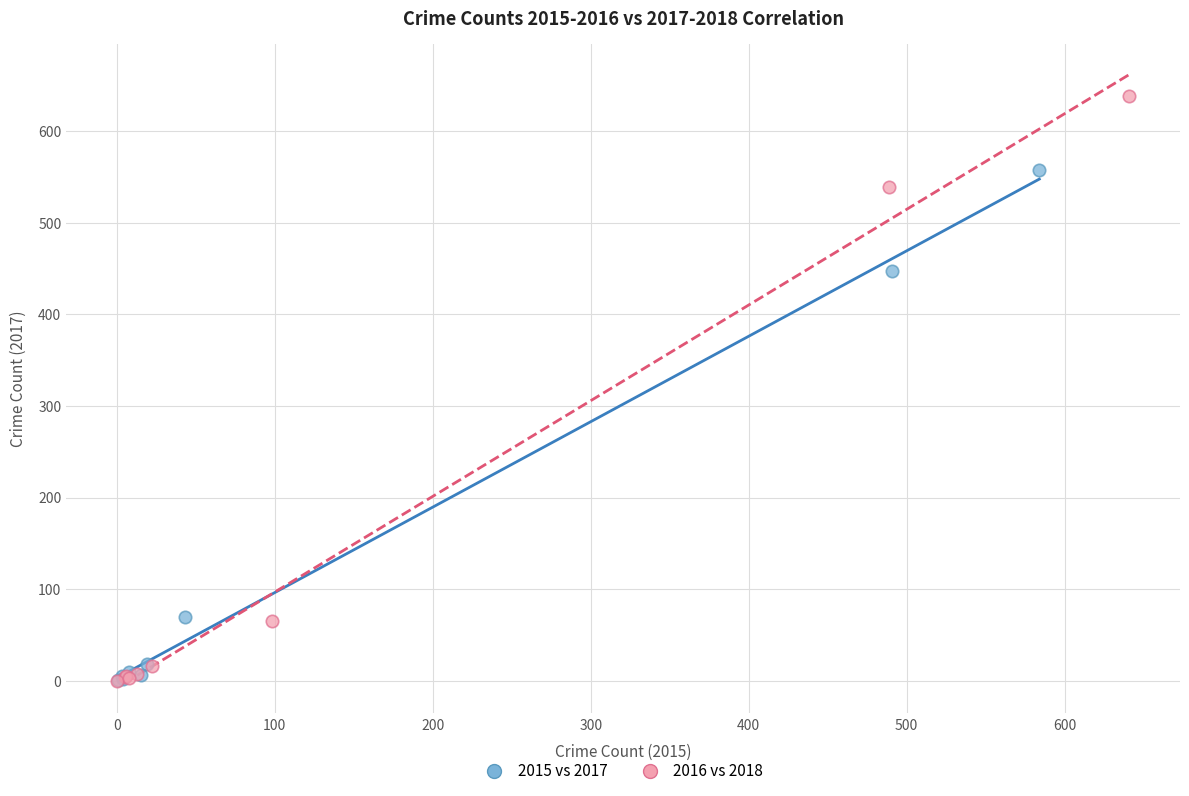

Which series reaches the maximum Y coordinate?

2016 vs 2018